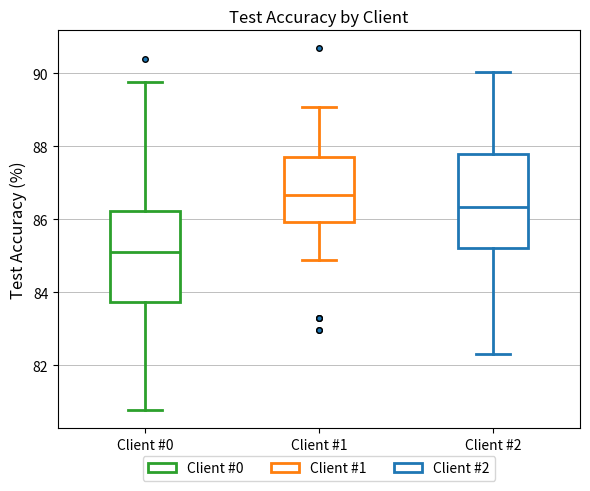

Reading left to right, transcribe this box plot: for each box, give where its median line is, the range the box spans, and where its two whiskers end, as read against the y-axis. The values are not printed on the chart, so give them approximately, as read against the axis.

Client #0: median 85.0, box 83.8 to 86.2, whiskers 80.8 to 89.8
Client #1: median 86.6, box 86.0 to 87.8, whiskers 84.8 to 89.0
Client #2: median 86.4, box 85.2 to 87.8, whiskers 82.4 to 90.0